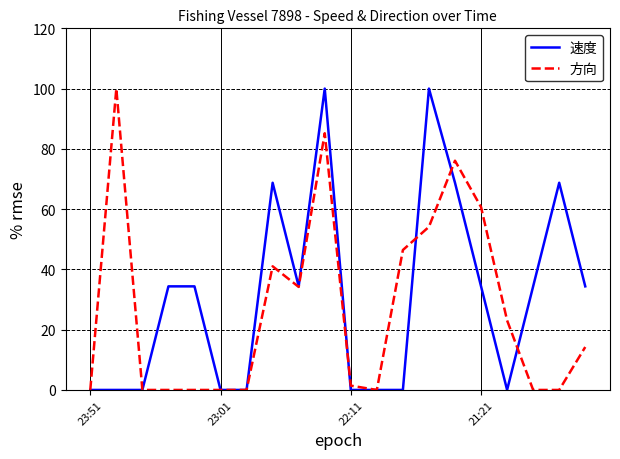

What is the greatest value displayed?

100.0